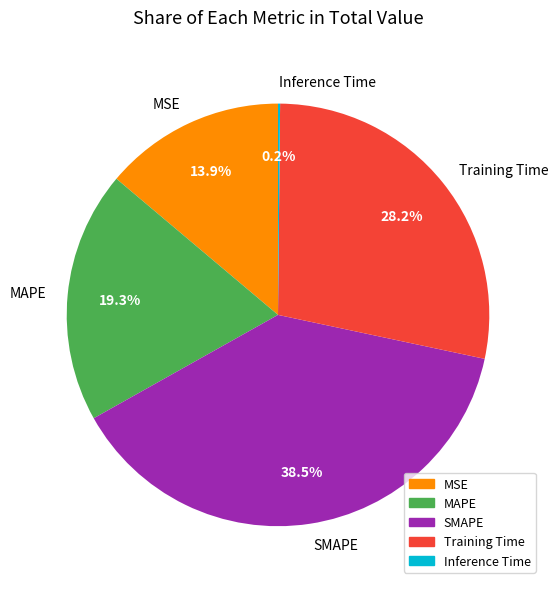

Between SMAPE and MSE, which is larger?

SMAPE